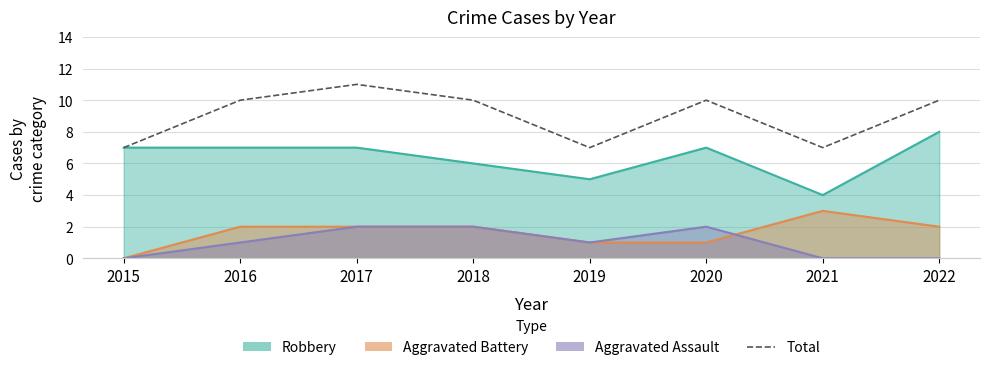

Where is the data nearest to the value 9?

2016